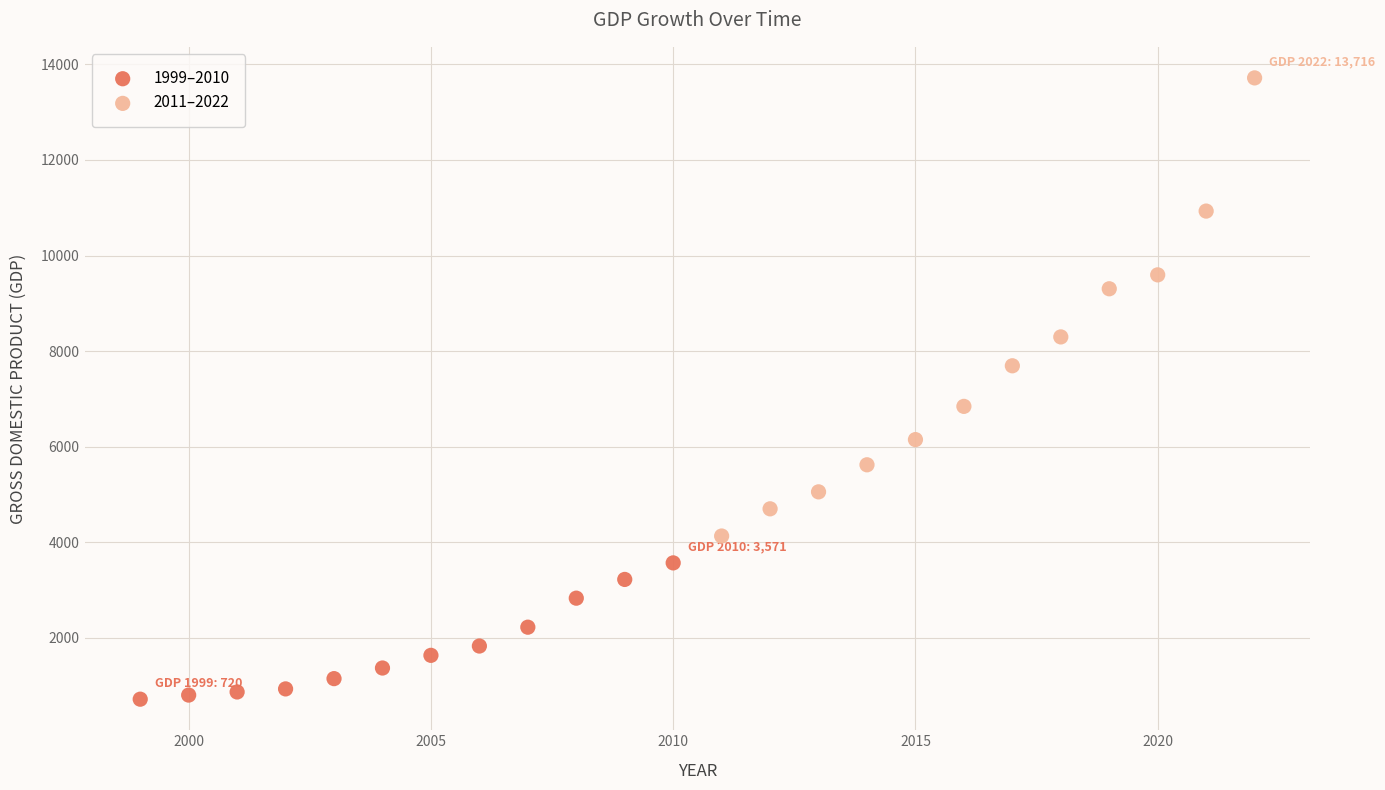

Which series reaches the maximum Y coordinate?

2011–2022